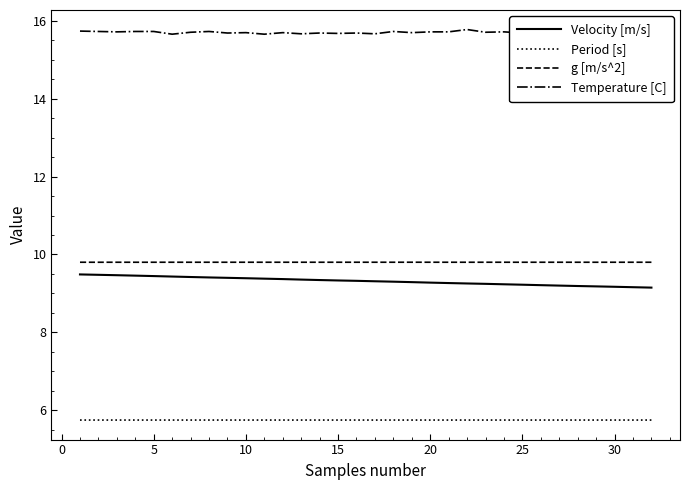

True or false: g [m/s^2] and Velocity [m/s] cross at least once.

False